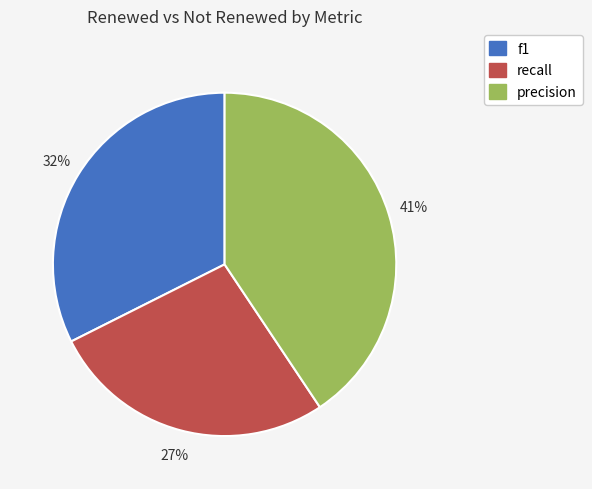

Is there any slice that represents more than half of the pie?

No